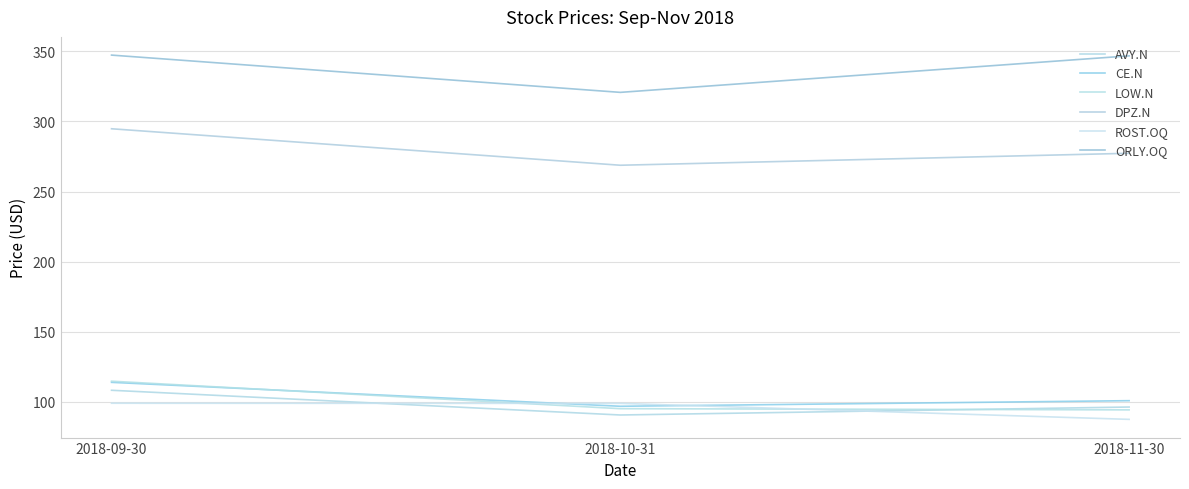

Reading left to right, list all the values displayed in this chart.

AVY.N: 108.3	90.7	96.4
CE.N: 114.0	96.9	100.9
LOW.N: 114.8	95.2	94.4
DPZ.N: 294.8	268.8	277.3
ROST.OQ: 99.1	99.0	87.6
ORLY.OQ: 347.3	320.8	346.8